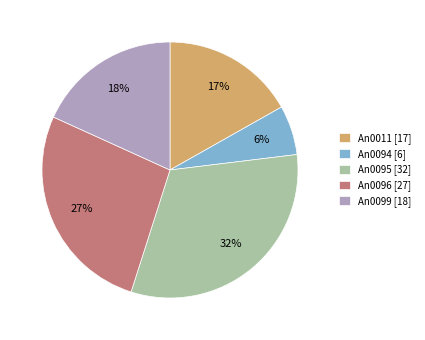

Which category has the smallest portion of the pie?

An0094